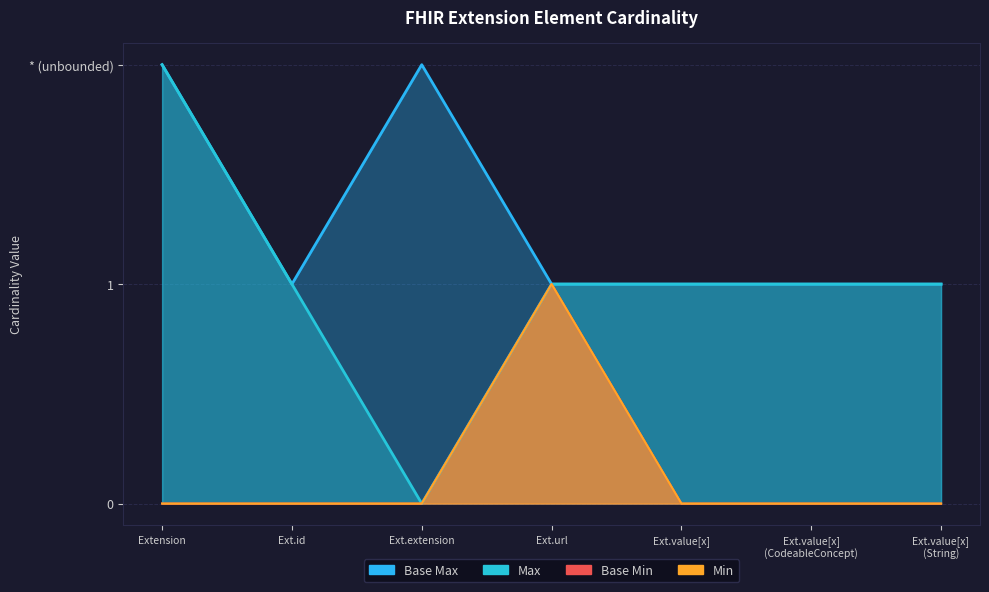

Is the value of Base Min at Extension greater than the value of Min at Ext.value[x] (CodeableConcept)?

No